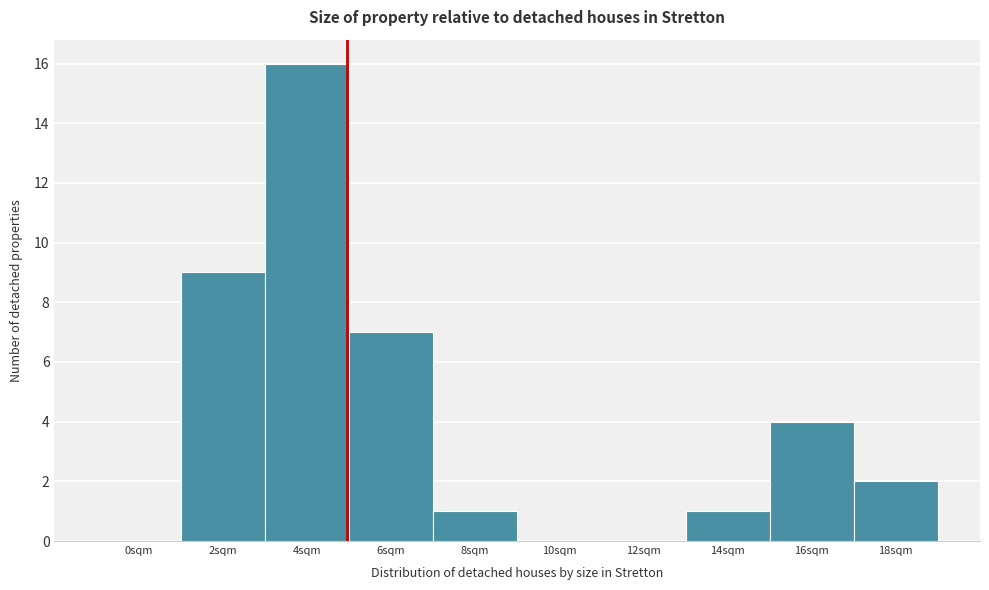

Reading right to left, list all the values displayed in this chart.

18sqm=2	16sqm=4	14sqm=1	12sqm=0	10sqm=0	8sqm=1	6sqm=7	4sqm=16	2sqm=9	0sqm=0